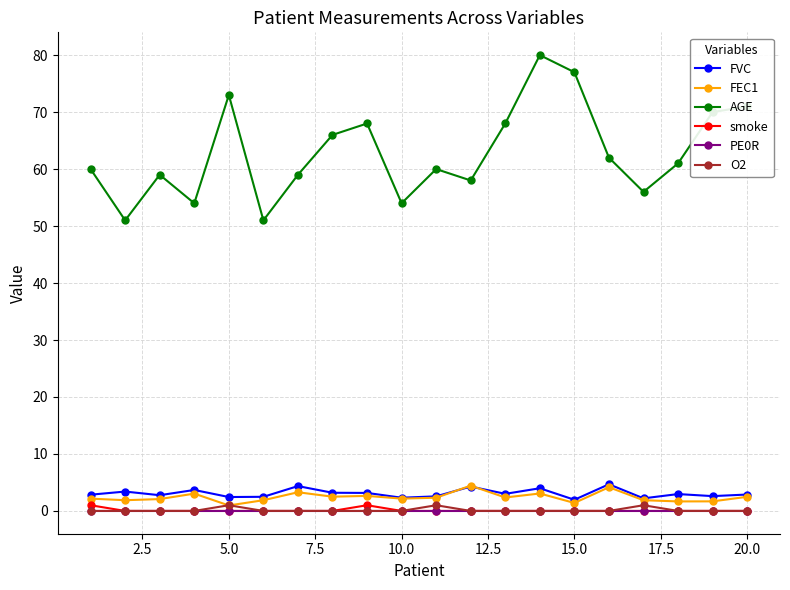

What is the value of the FVC point at the 13th from the left?

3.0